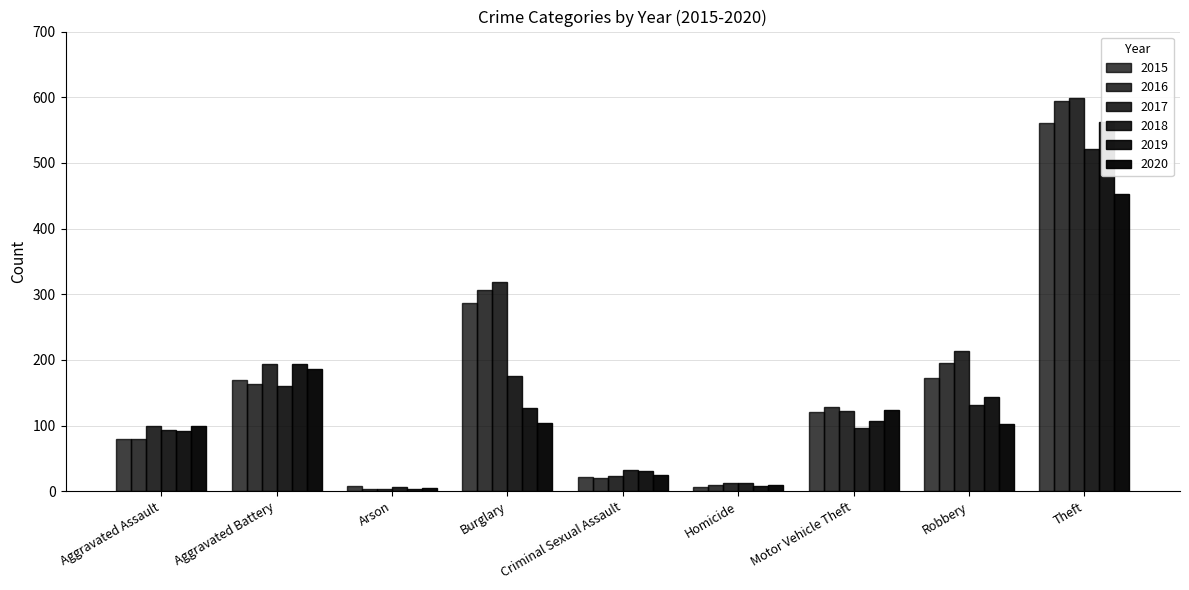

What is the difference between the 2019 values at Homicide and Theft?

555